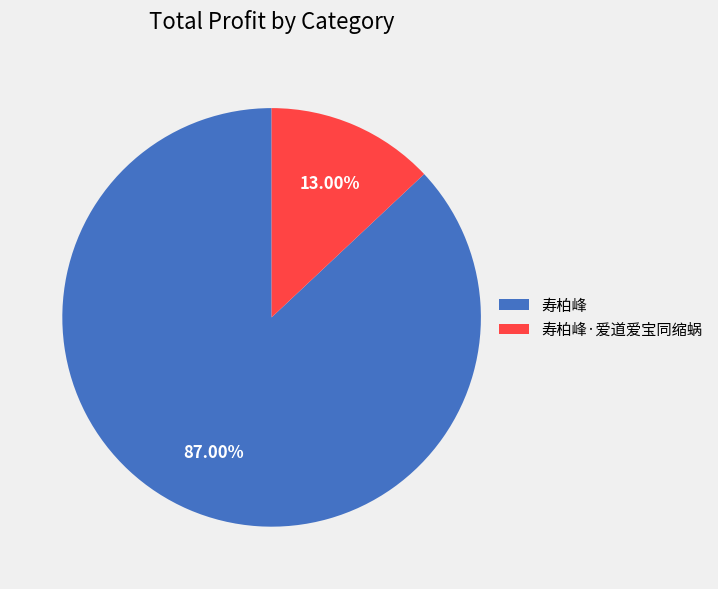

The 寿柏峰·爱道爱宝同缩蜗 slice represents 13% of the pie. True or false?

True